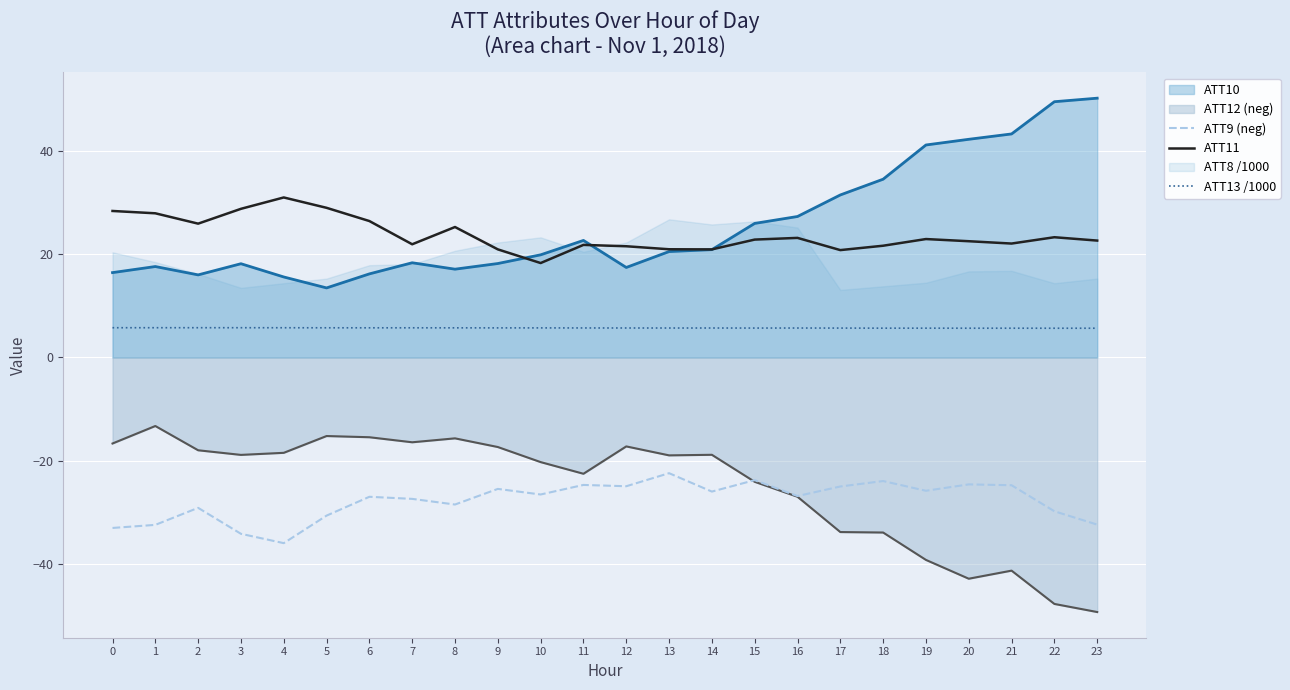

Is the value of ATT9 (neg) at 21 greater than the value of ATT13 /1000 at 22?

No